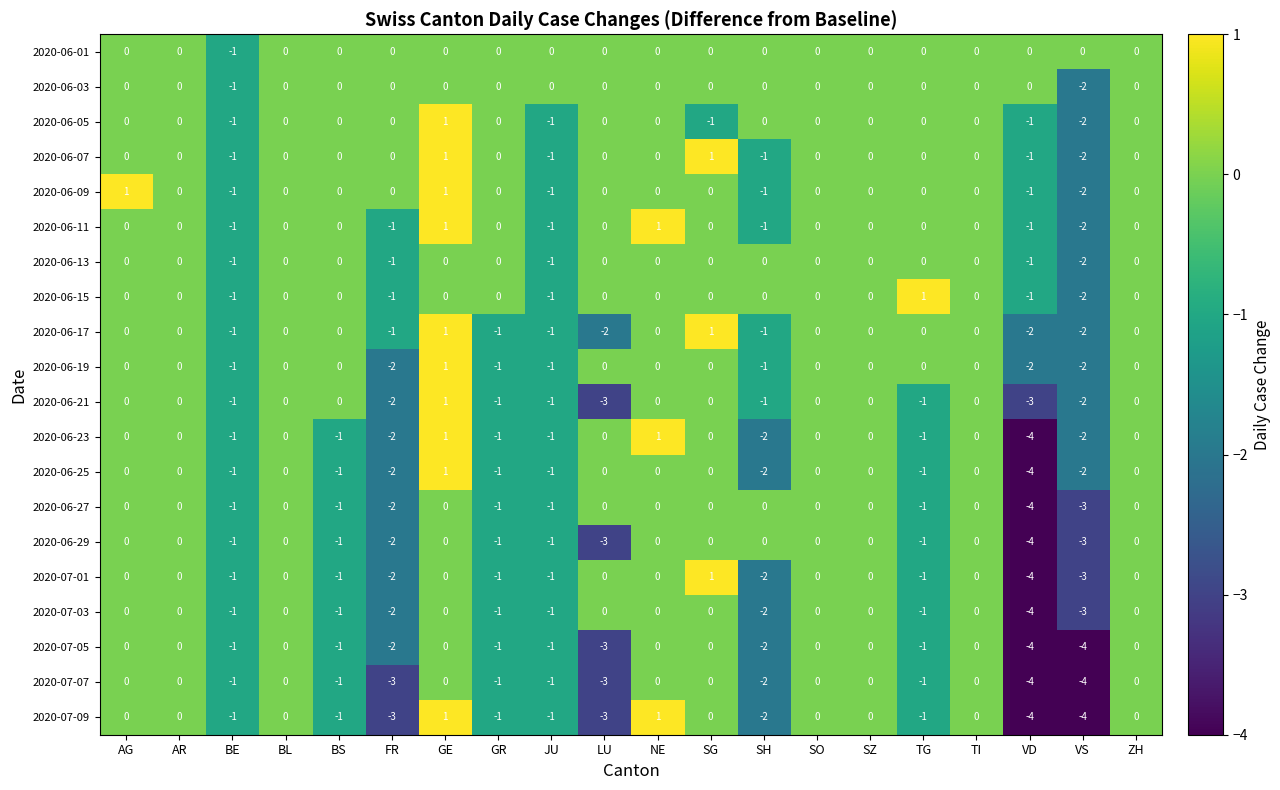

What is the total value across all series at GE?

10